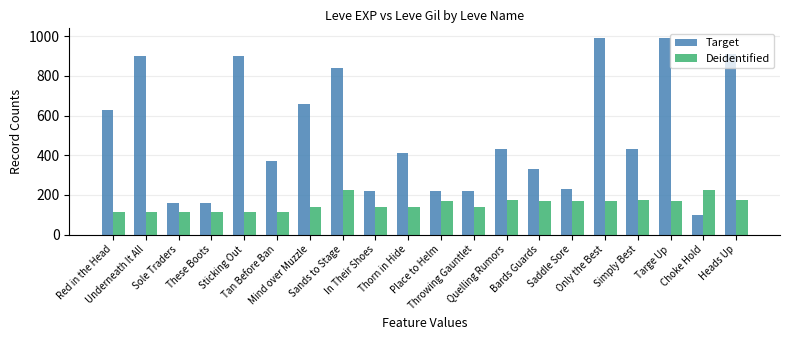

What is the sum of the Deidentified values at Sticking Out and Place to Helm?

282